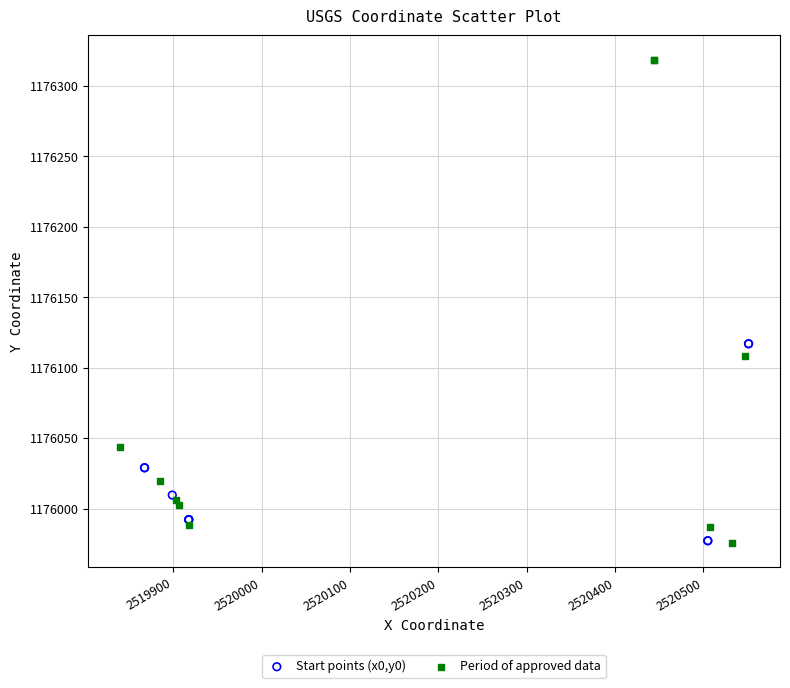

Which series reaches the maximum Y coordinate?

Period of approved data